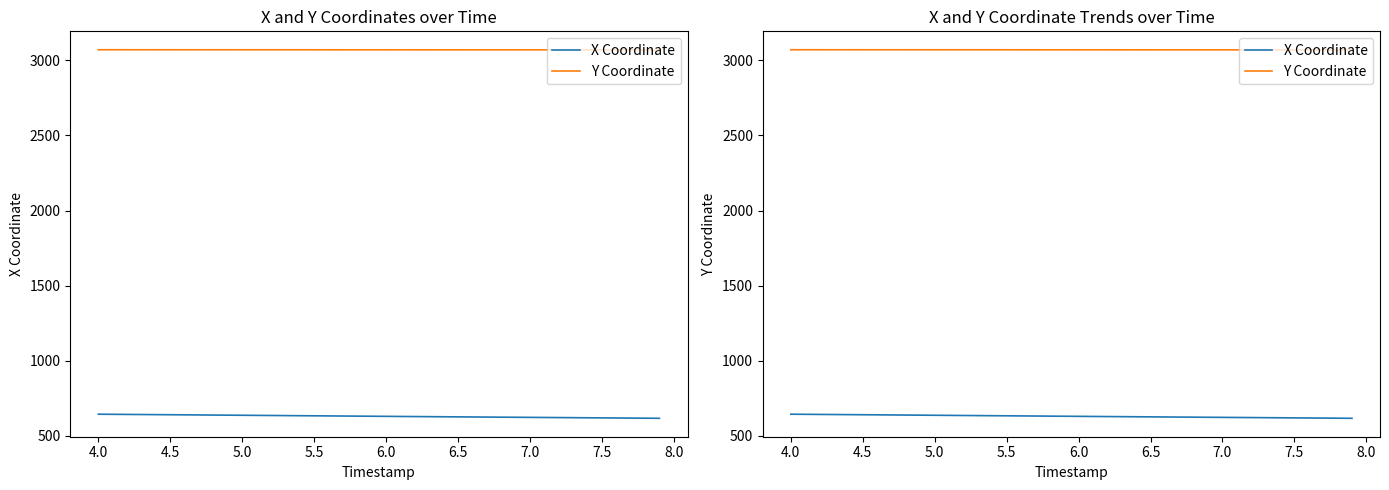

What is the value of the Y Coordinate point at the 35th from the left?

3069.7